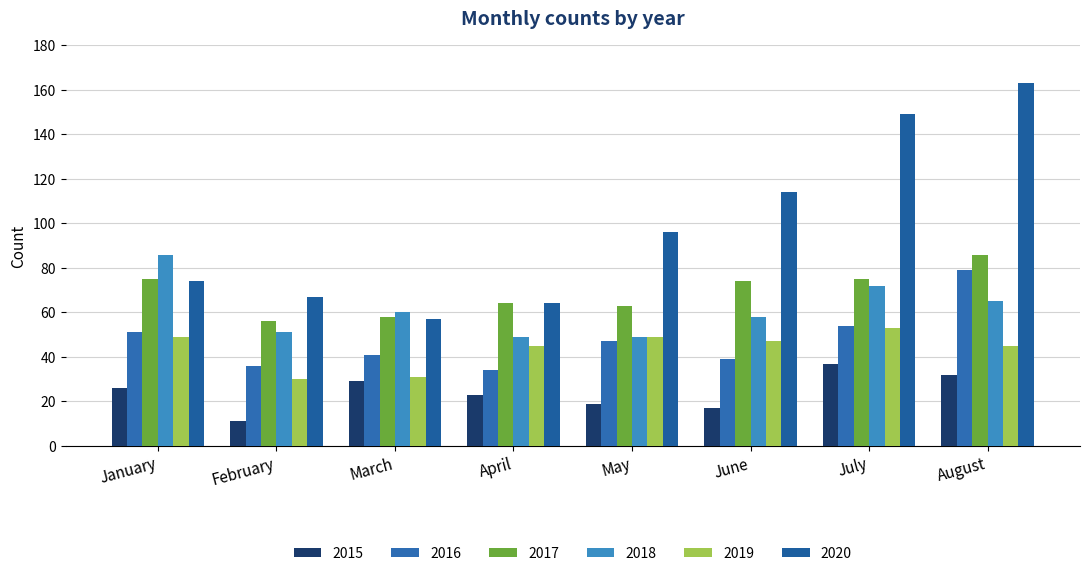

List the series in order of their peak value, highest first.

2020, 2017, 2018, 2016, 2019, 2015